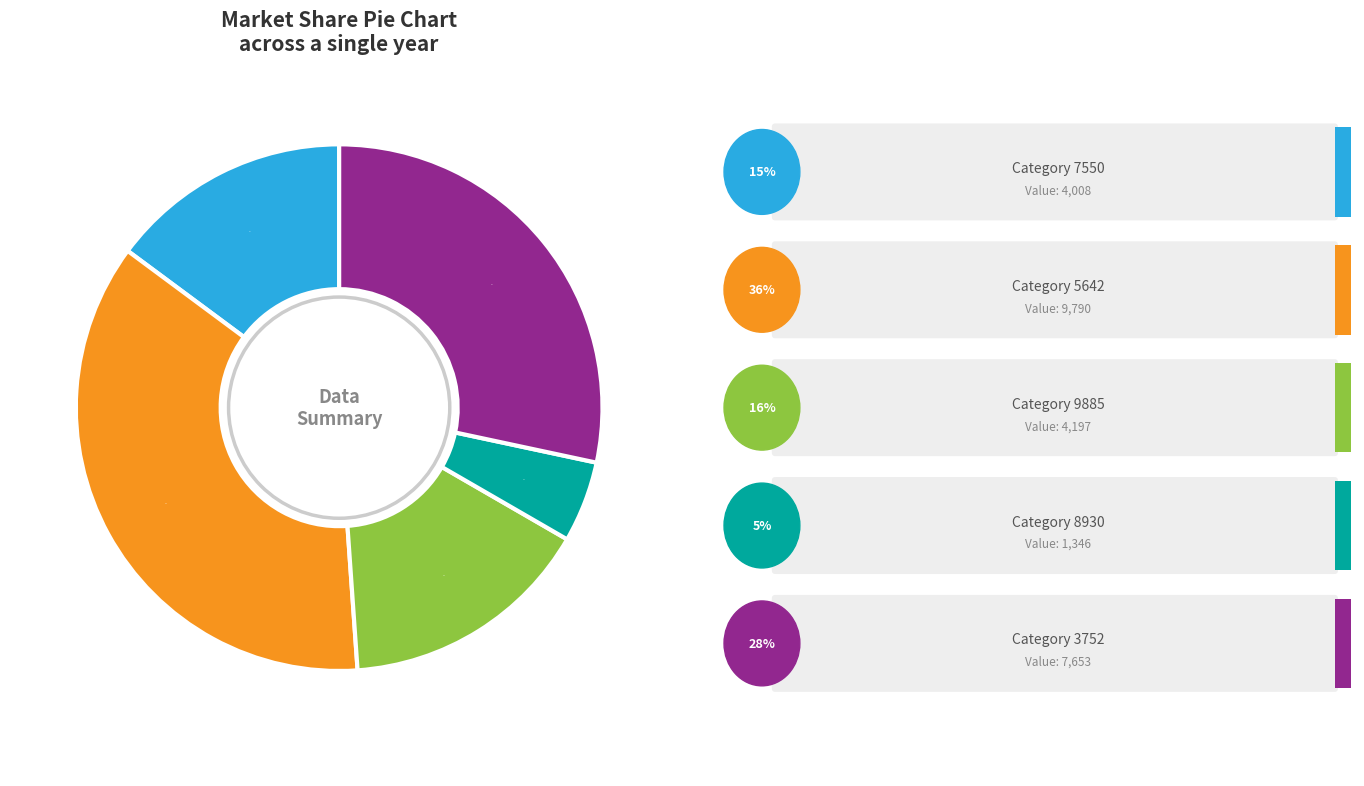

To the nearest percent, what is the difference between the largest and smallest slice percentages?

31%